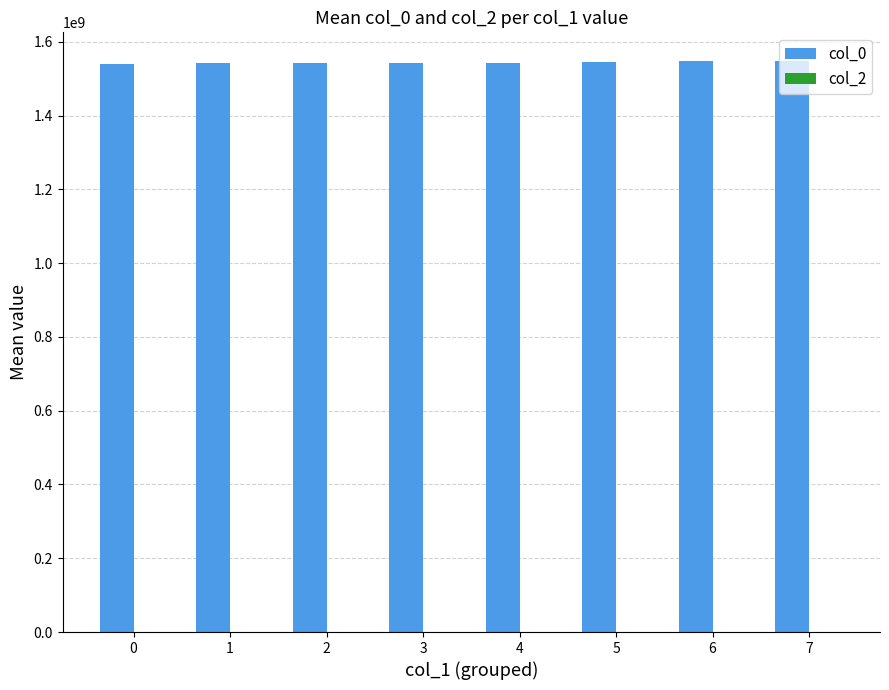

The value at 7 is 903566110. True or false?

False